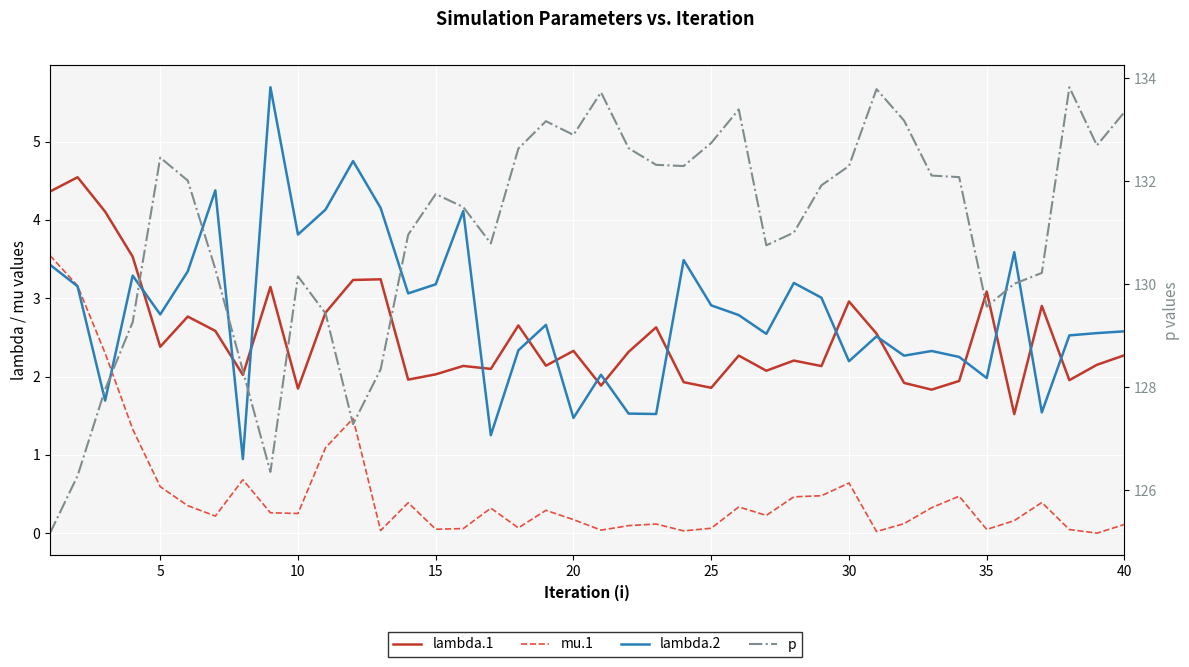

How many interior local valleys does the lambda.2 series have?

13